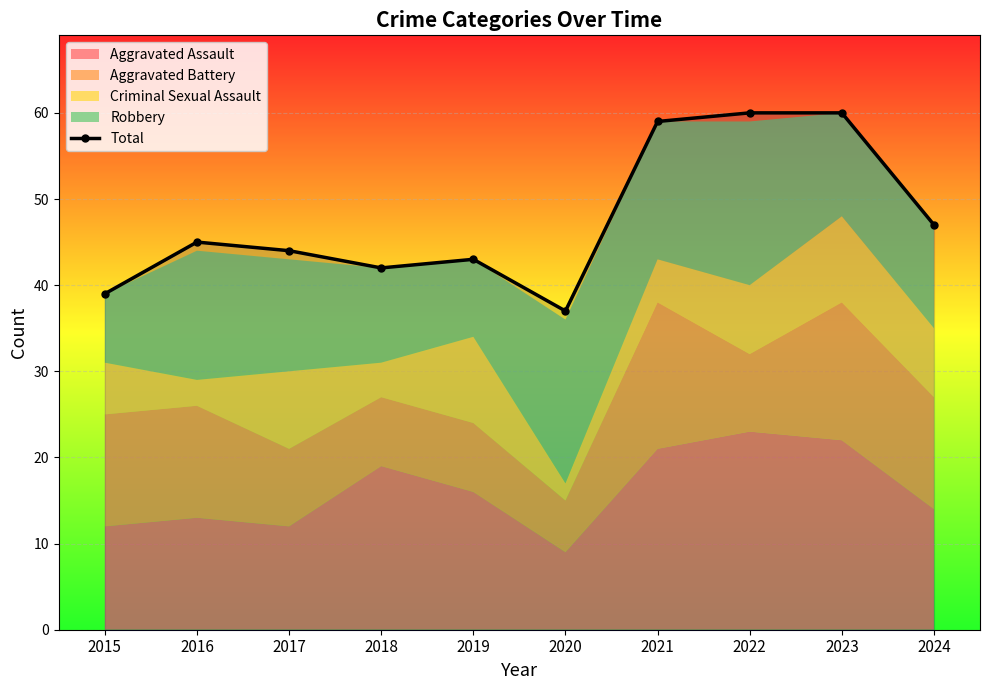

Does the chart display data point markers on the line(s)?

Yes